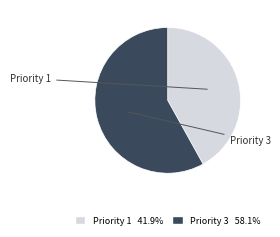

What is the smallest slice in the pie chart?

Priority 1